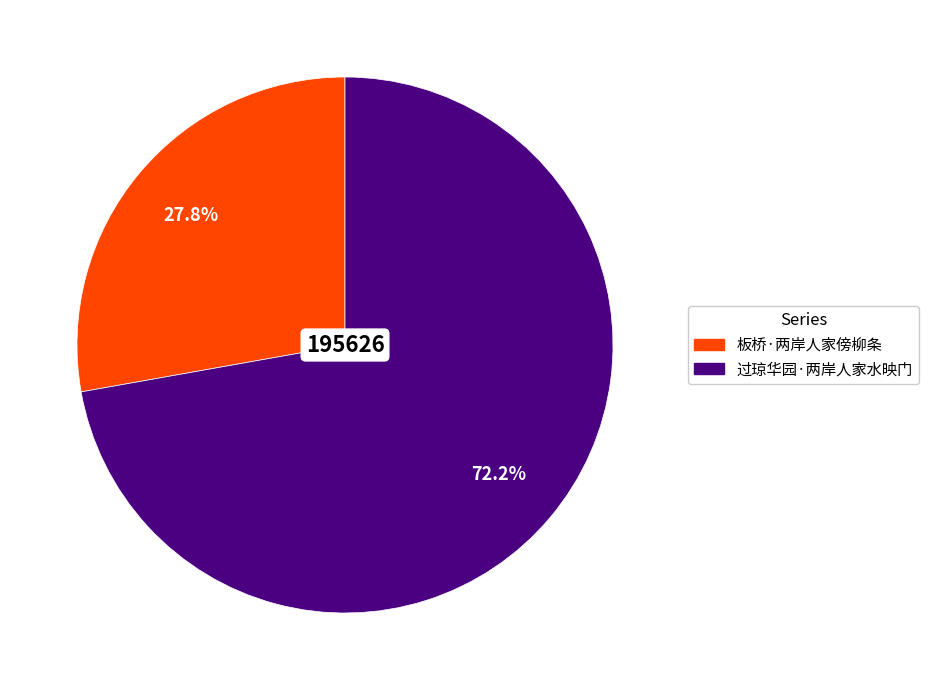

To the nearest percent, what is the combined percentage of 过琼华园·两岸人家水映门 and 板桥·两岸人家傍柳条?

100%